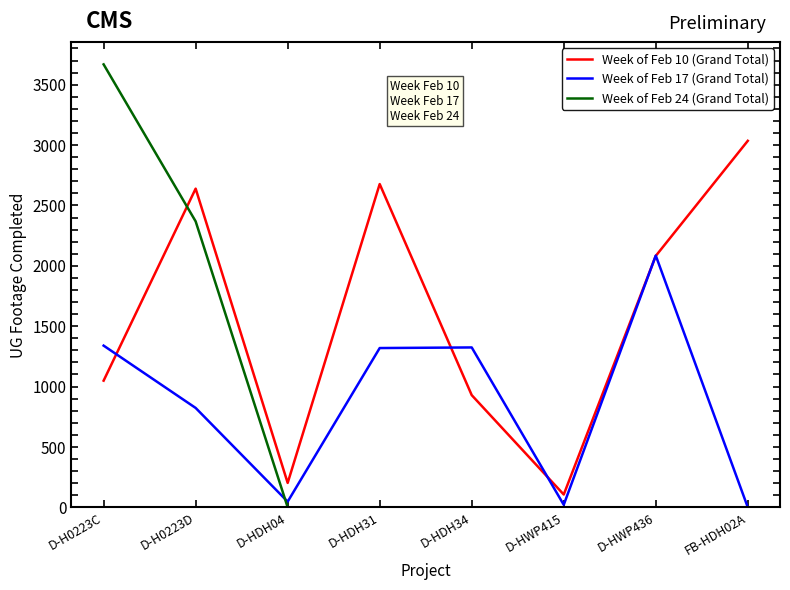

What is the sum of all Week of Feb 17 (Grand Total) values?

6958